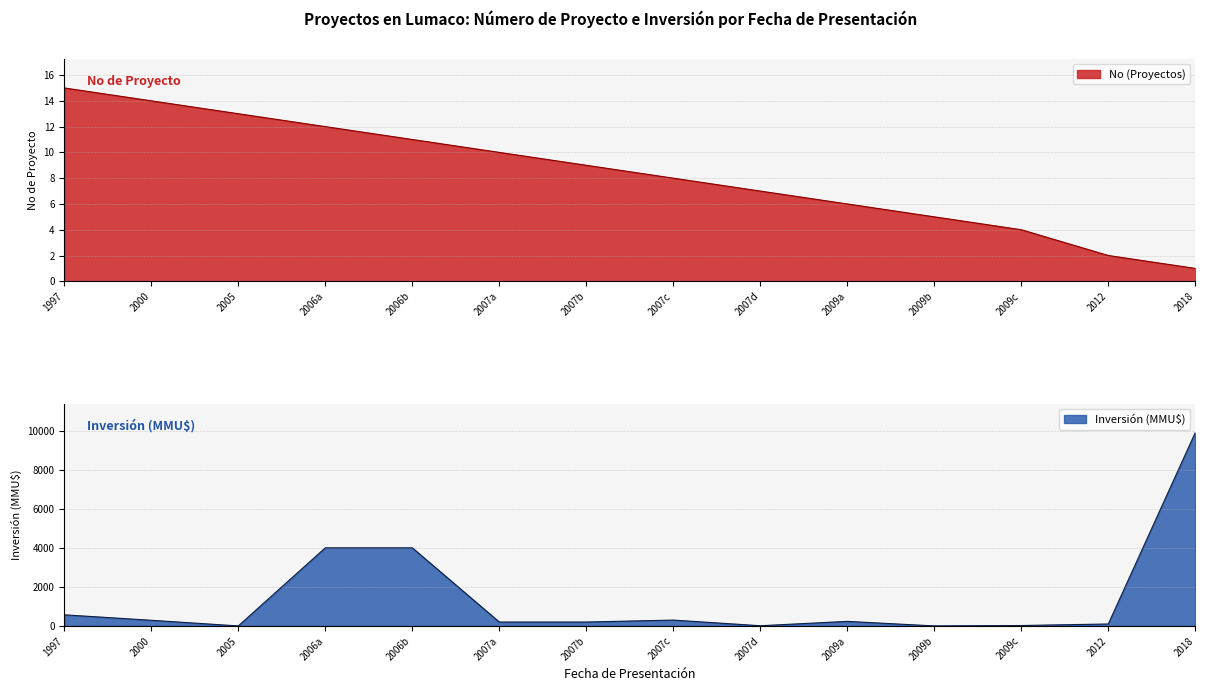

Which label corresponds to the smallest value in the chart?

2005